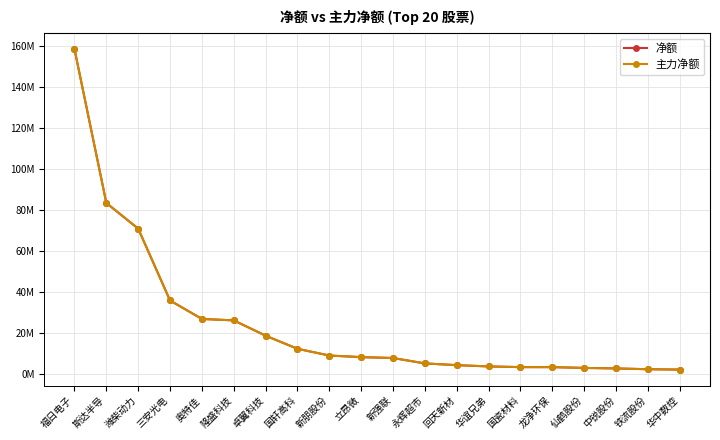

The 净额 series shows 3861757 at 华谊兄弟. True or false?

True